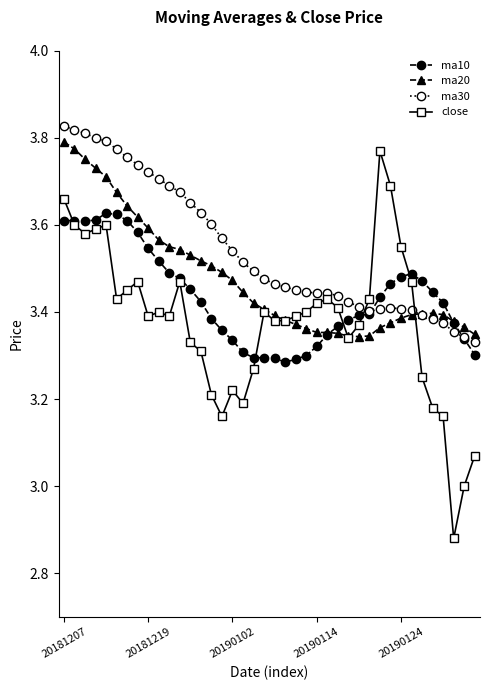

Which series has the largest total across all categories?

ma30